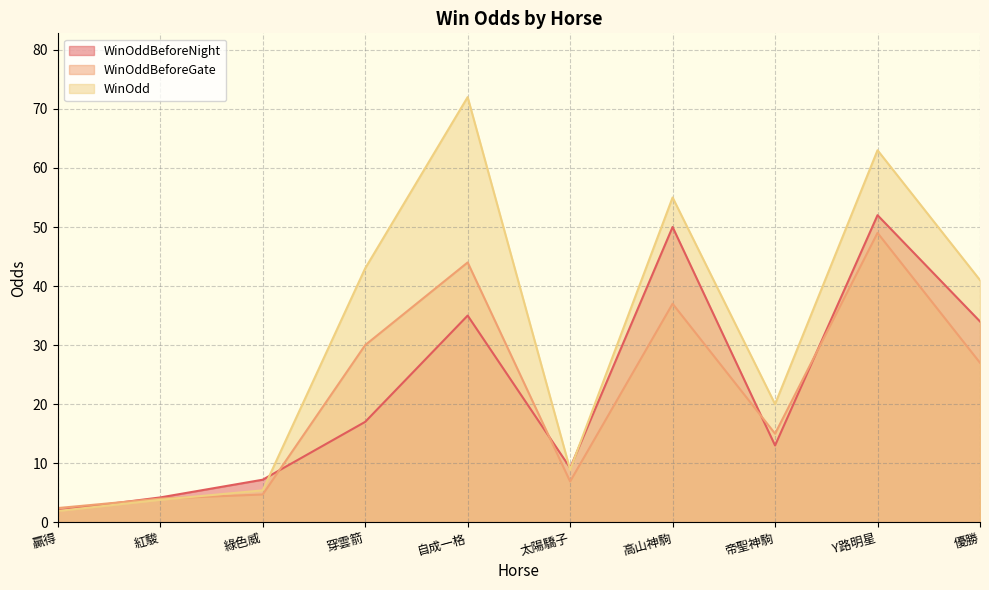

What position from the left is 太陽驕子?

6